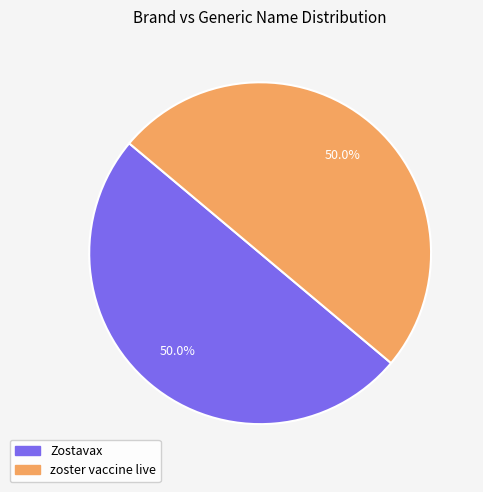

What percentage do zoster vaccine live and Zostavax together represent?

100.0%